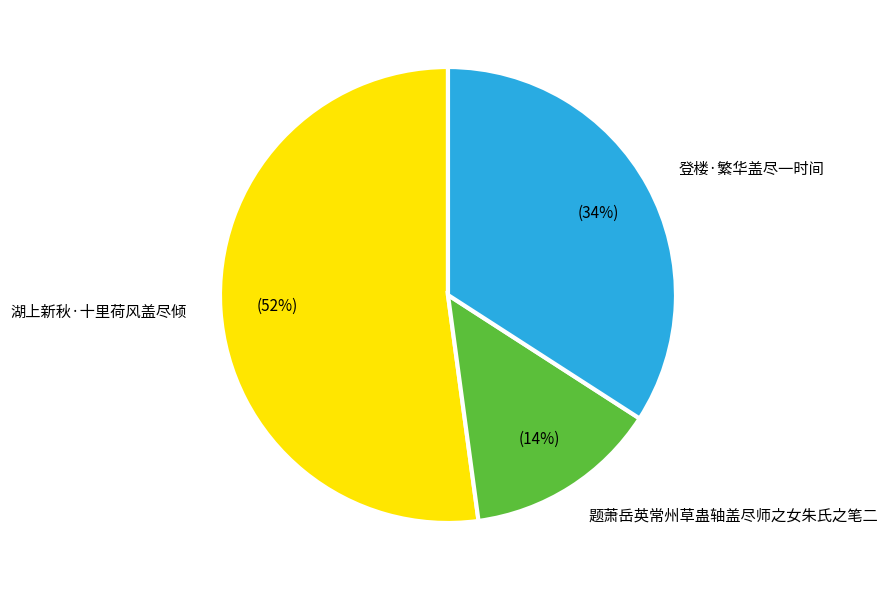

What is the majority slice?

湖上新秋·十里荷风盖尽倾